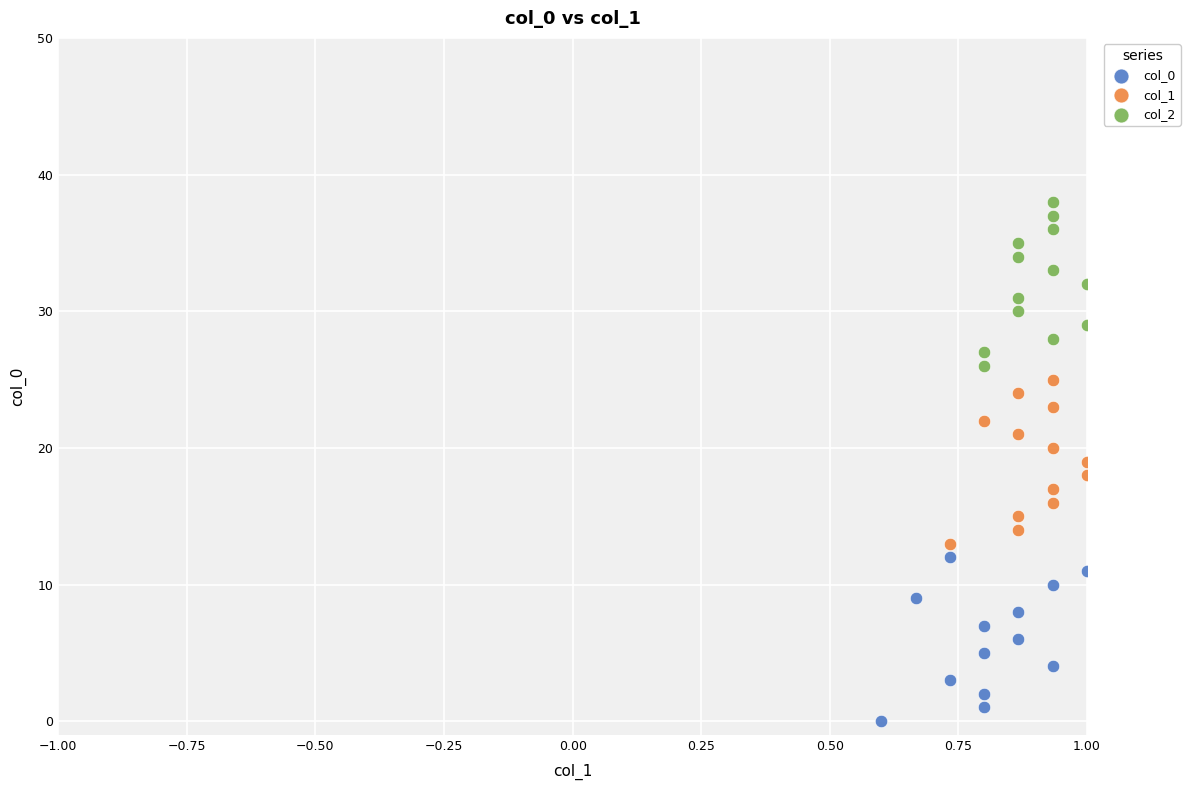

Which series contains the highest Y value?

col_2